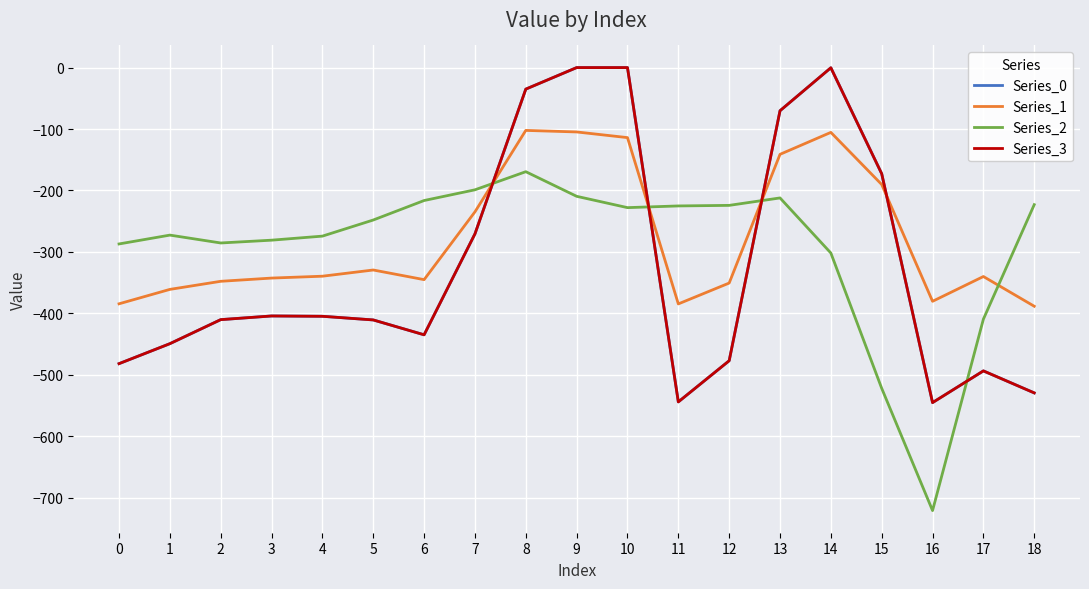

At which category is the sum across all series the highest?

9